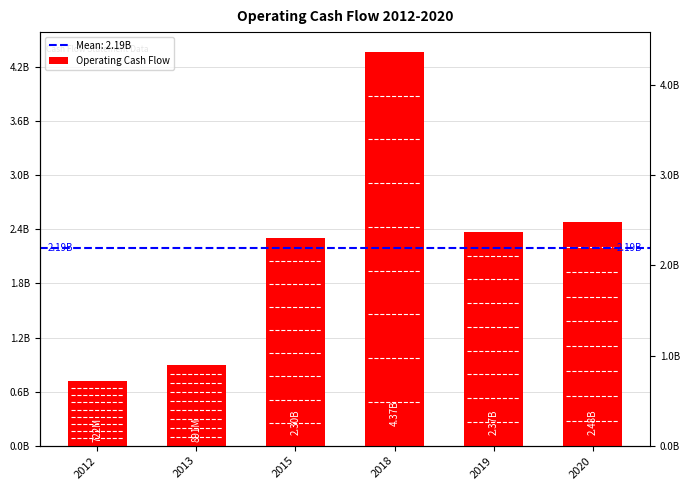

The chart shows a value of 5705927631 at 2018. True or false?

False